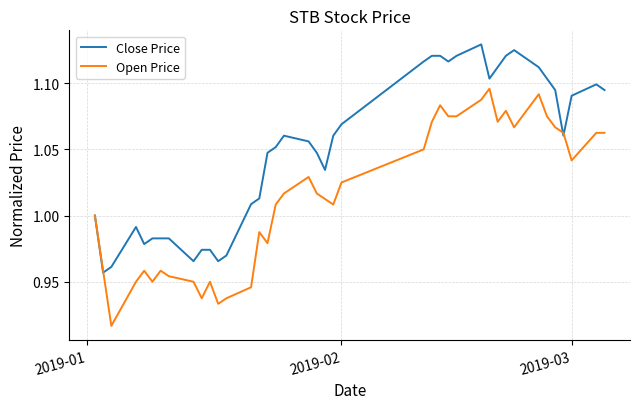

Which series has the largest total across all categories?

Close Price